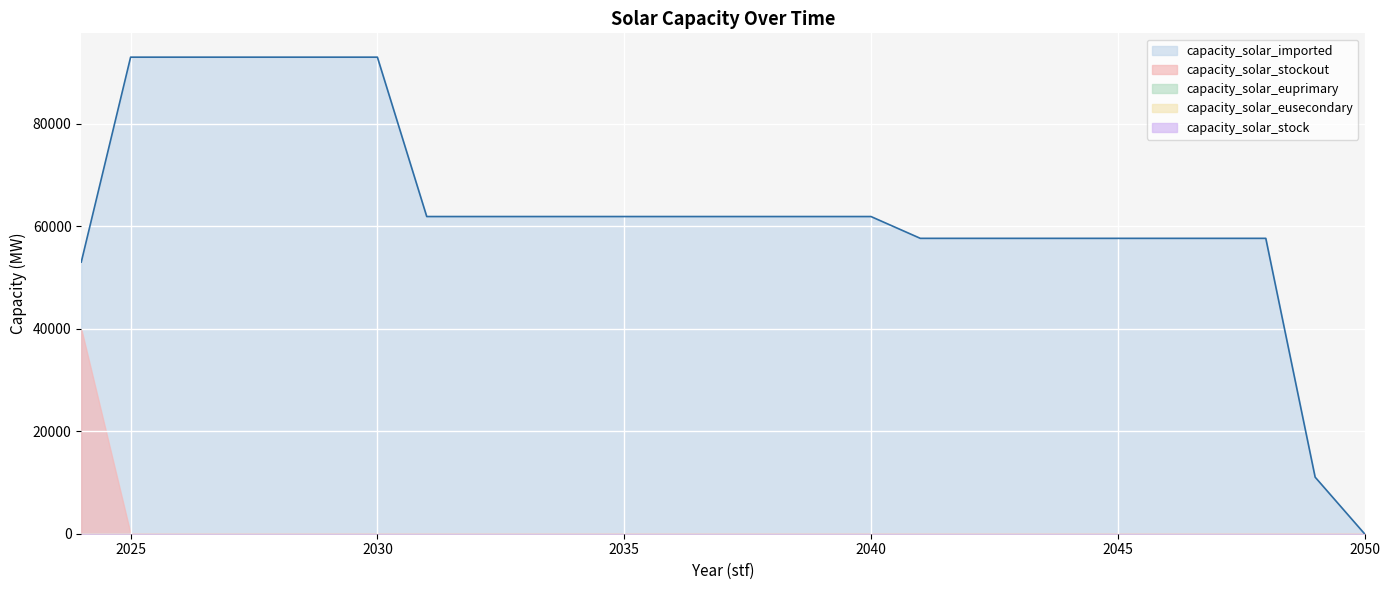

True or false: capacity_solar_imported and capacity_solar_eusecondary cross at least once.

False